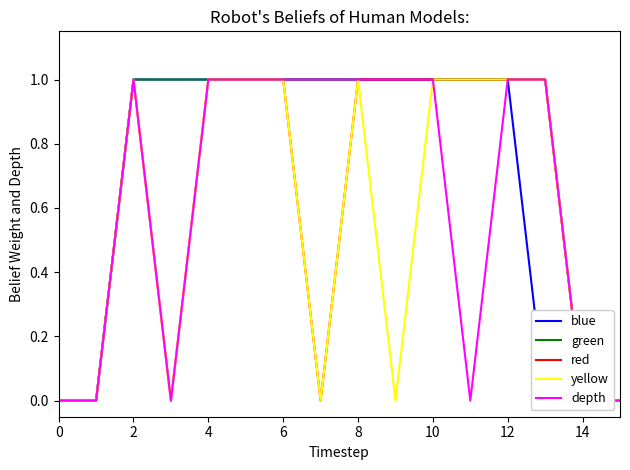

What is the sum of all red values?

10